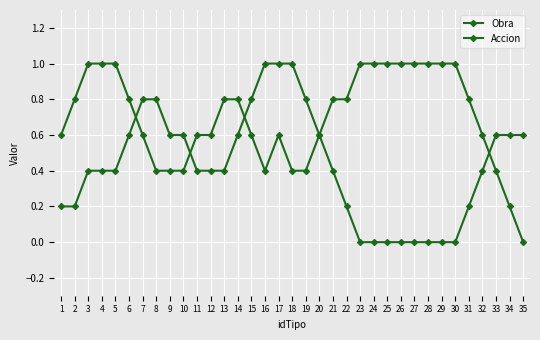

Count the number of data series in this chart.

2